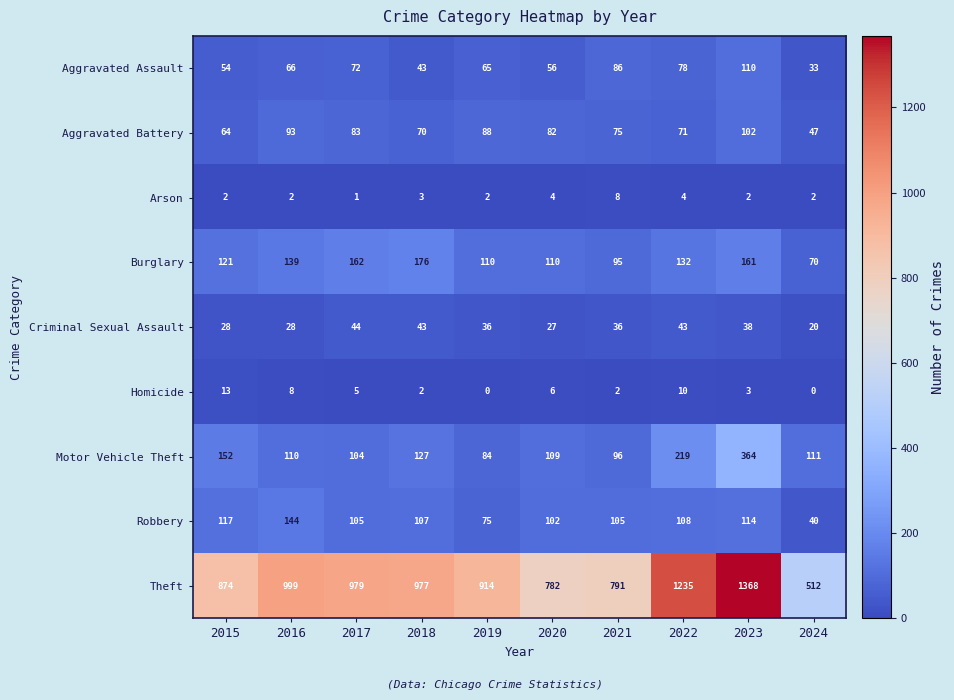

Count the number of categories in the chart.

10